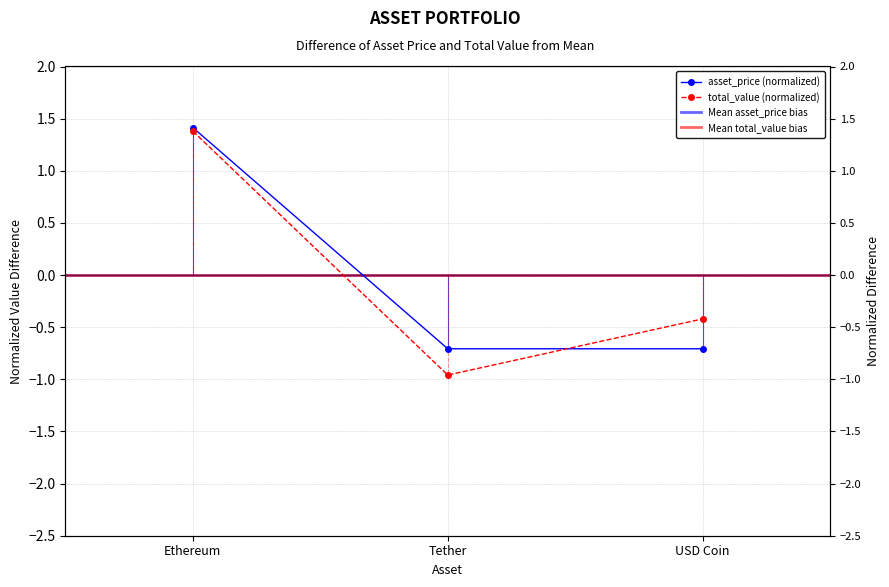

Which series has the largest total across all categories?

asset_price